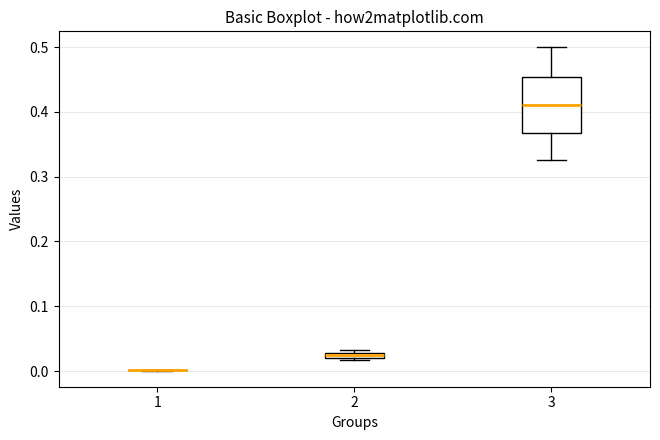

Where is the upper edge of the box at x = 2 on the y-axis? The values are not printed on the chart, so give them approximately, as read against the axis.

0.03